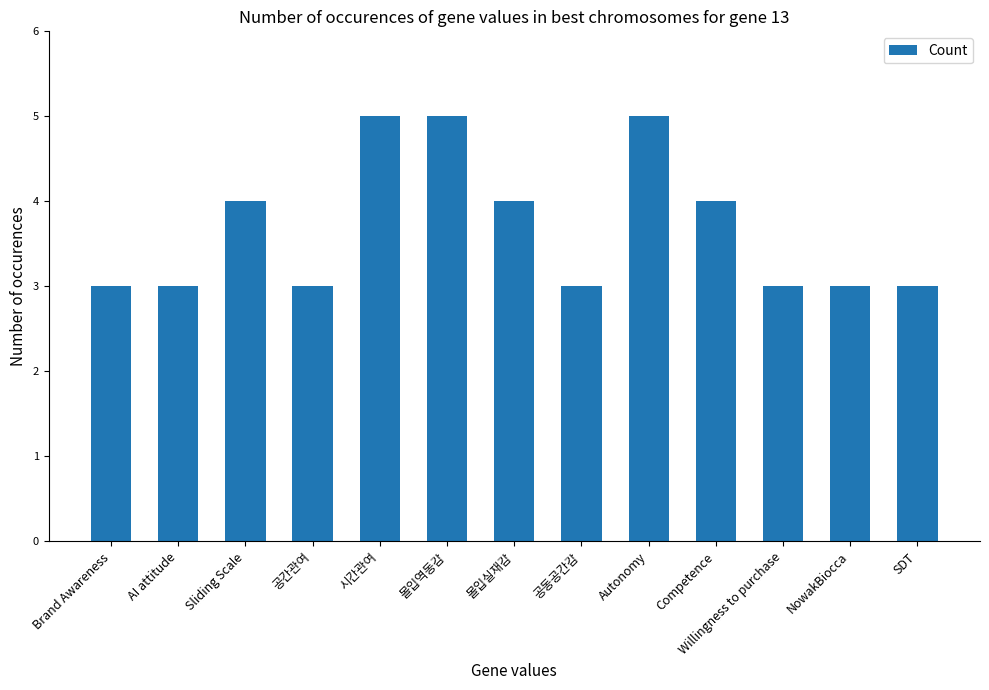

How many bars are there in total?

13